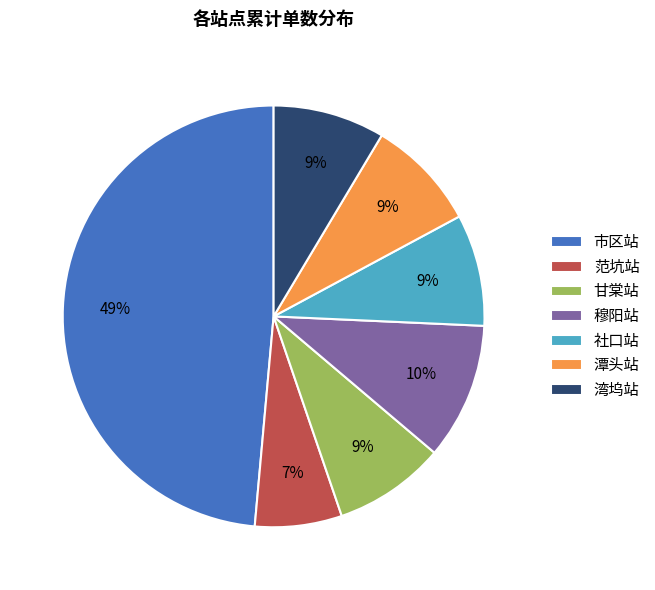

What is the largest slice in the pie chart?

市区站